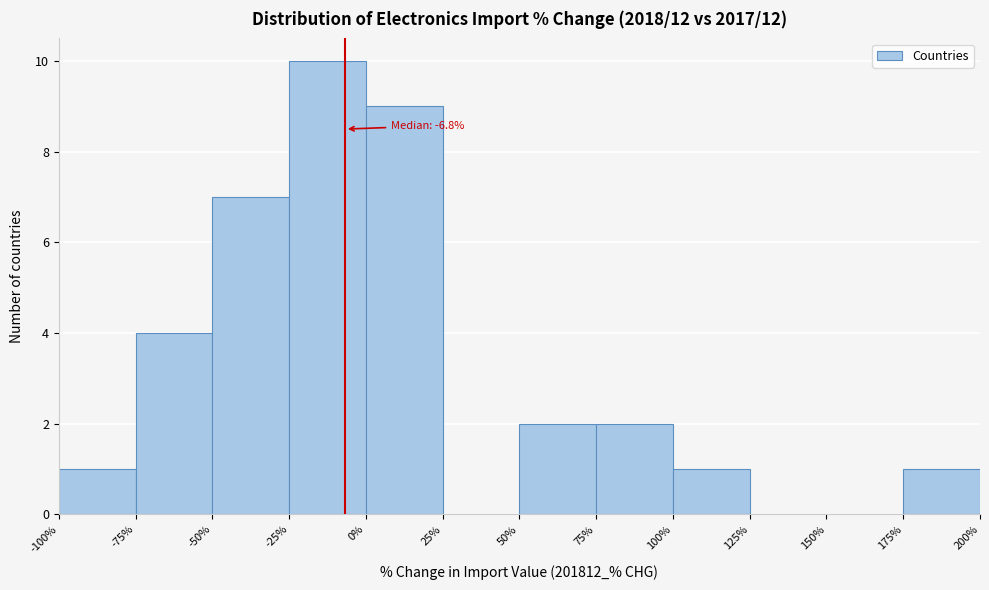

Over which range of the x-axis is the bar tallest?

-25% to 0%